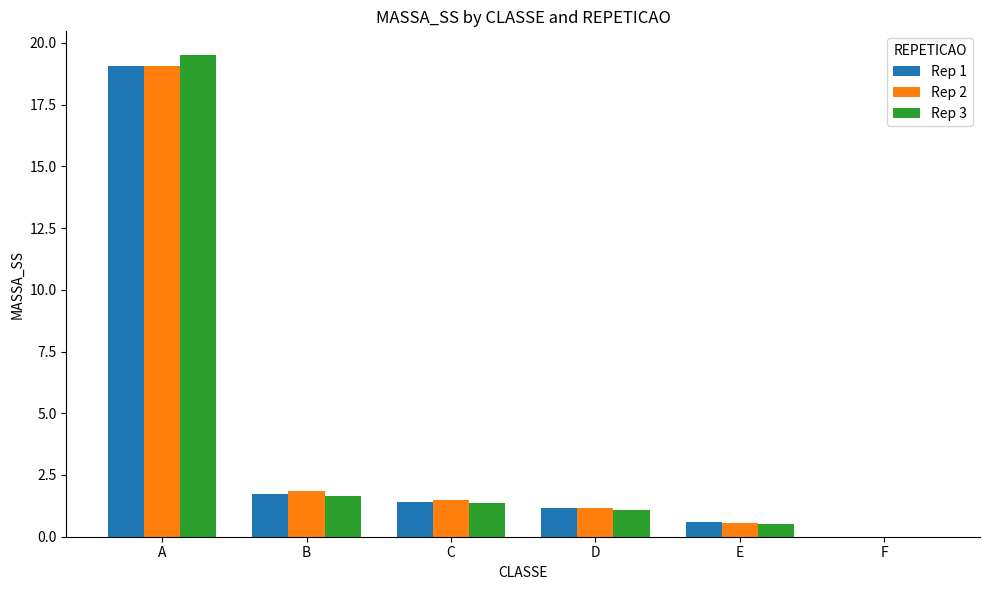

Read the Rep 1 value at D.

1.2